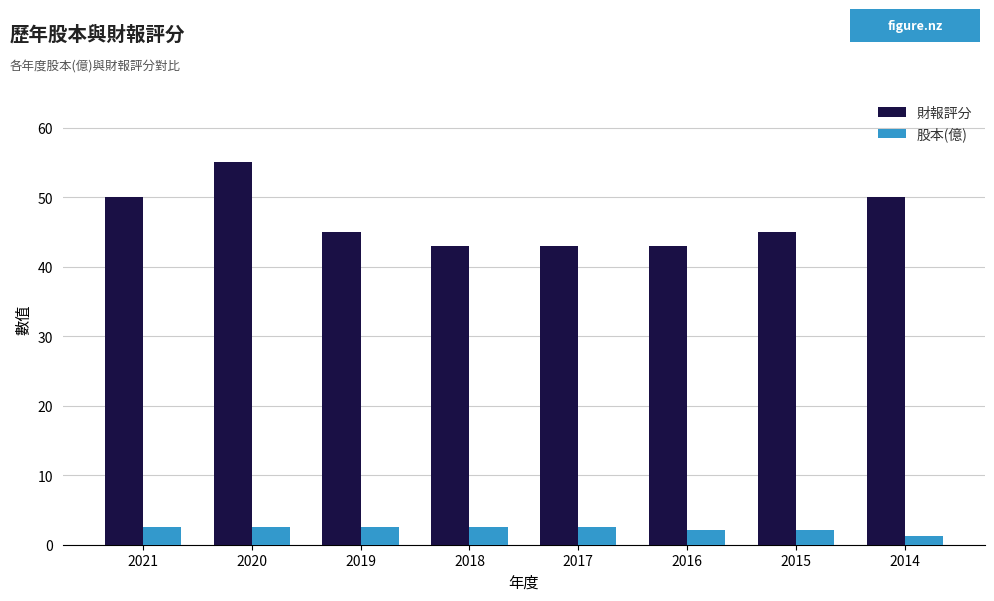

Does the chart contain any negative values?

No